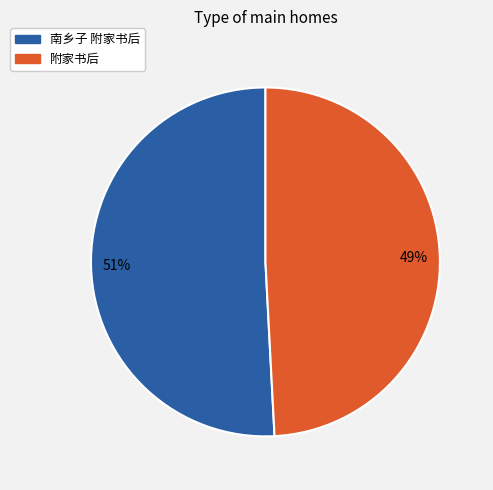

Does any single category account for the majority?

Yes